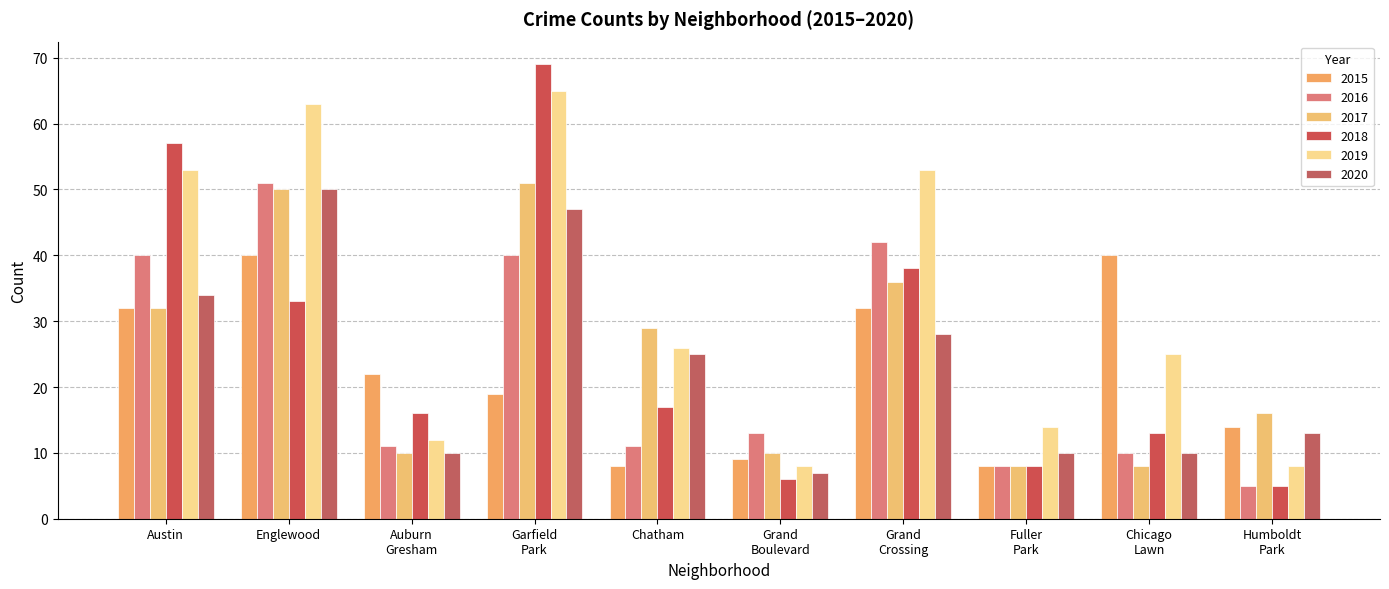

What is the spread (max minus min) of values at Austin?

25